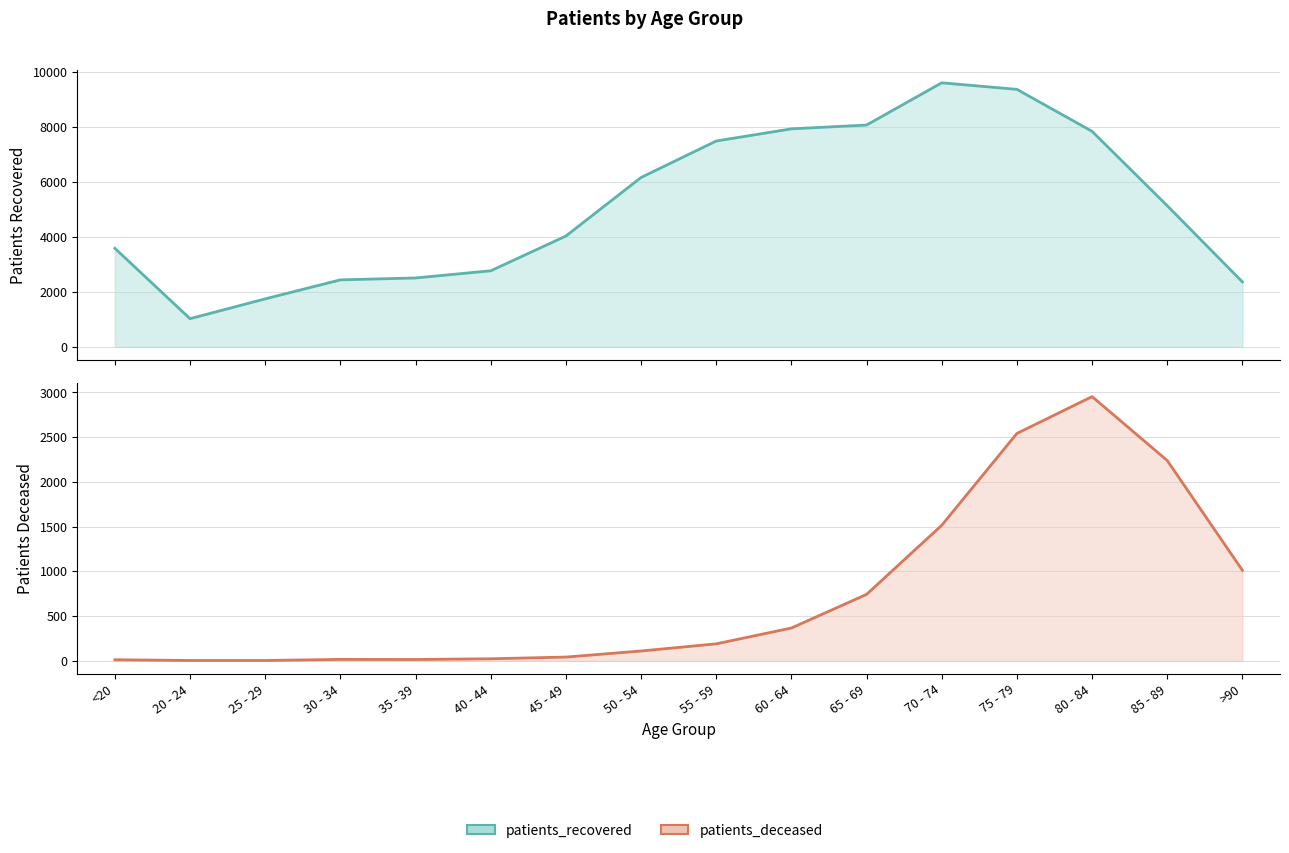

How many distinct data groups are displayed?

2